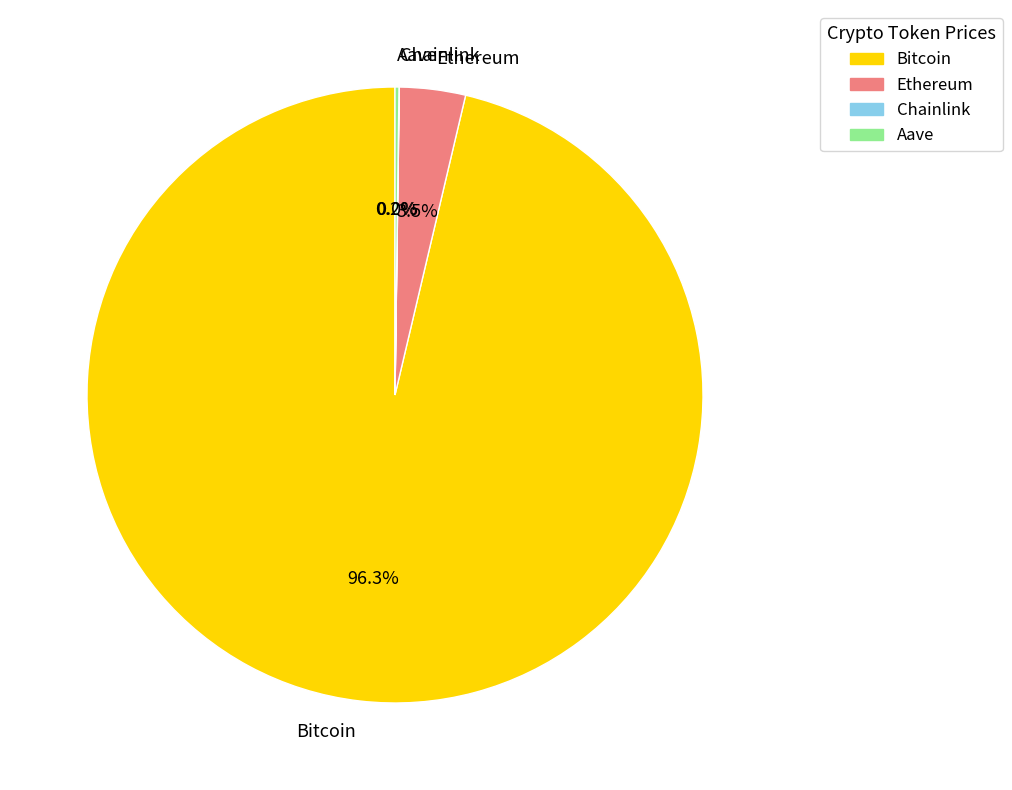

Which slice represents more than half of the pie?

Bitcoin